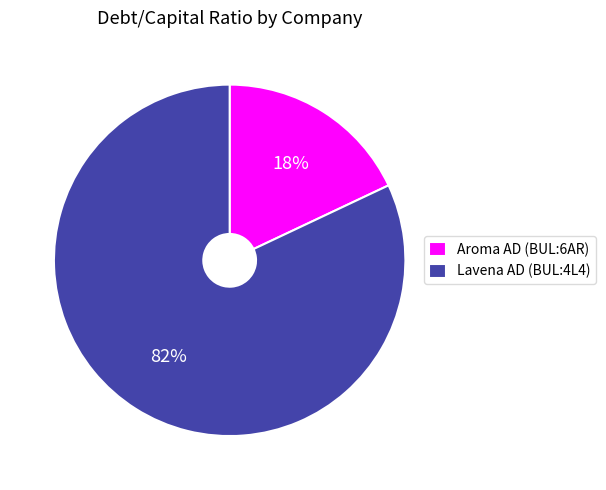

The Aroma AD (BUL:6AR) slice represents 4% of the pie. True or false?

False